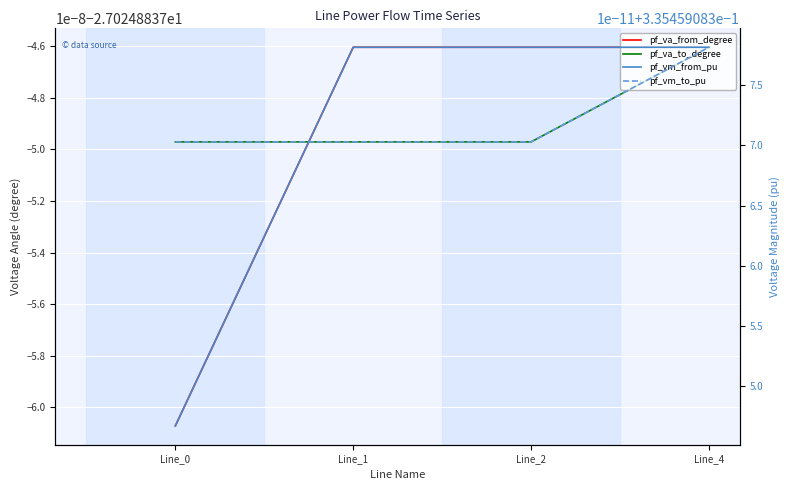

At which label is pf_vm_from_pu closest to 0?

Line_0